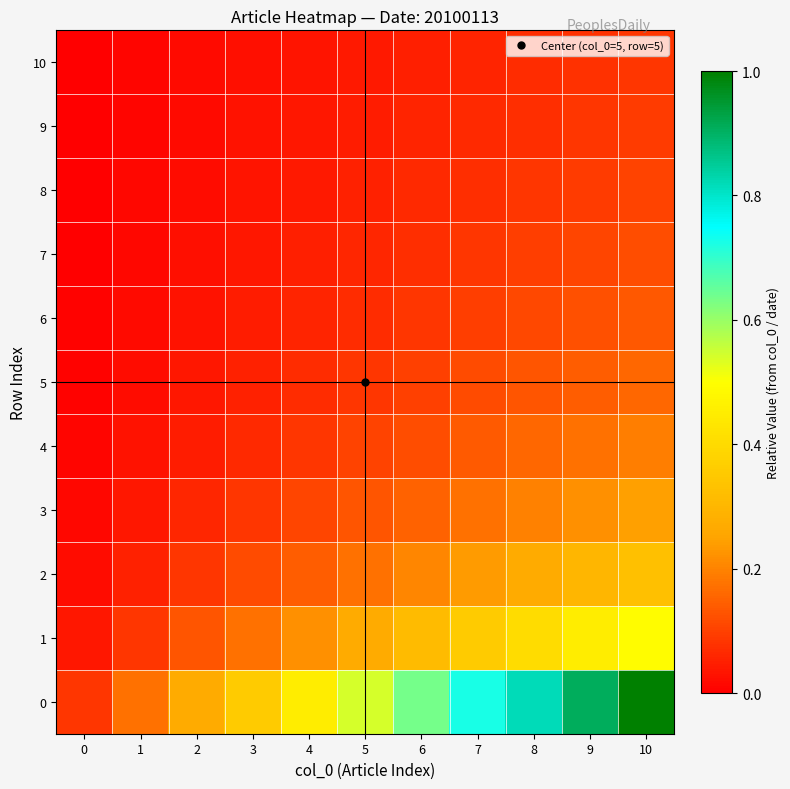

Which category has the highest value across all series?

10